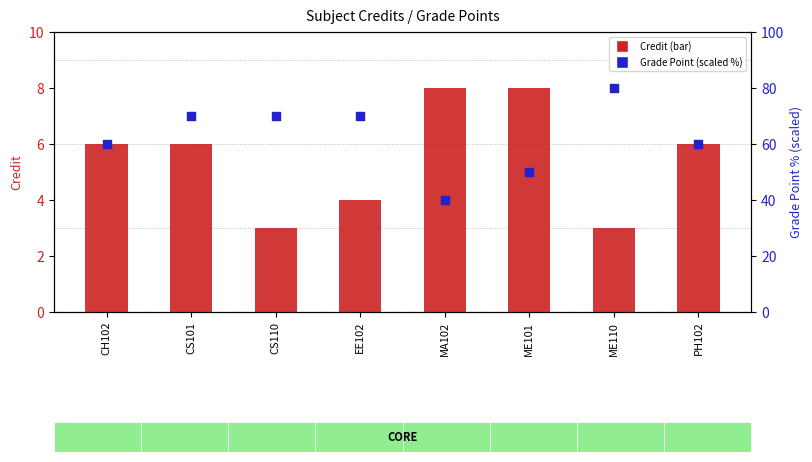

Which series reaches the minimum Y coordinate?

Credit